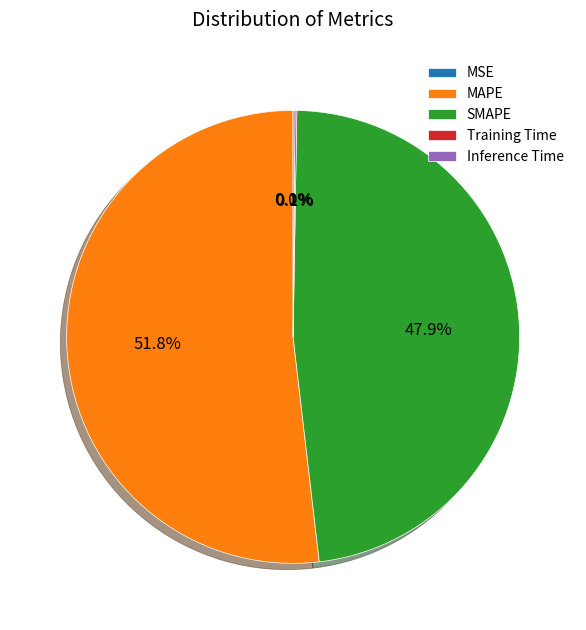

Which slice is the largest?

MAPE